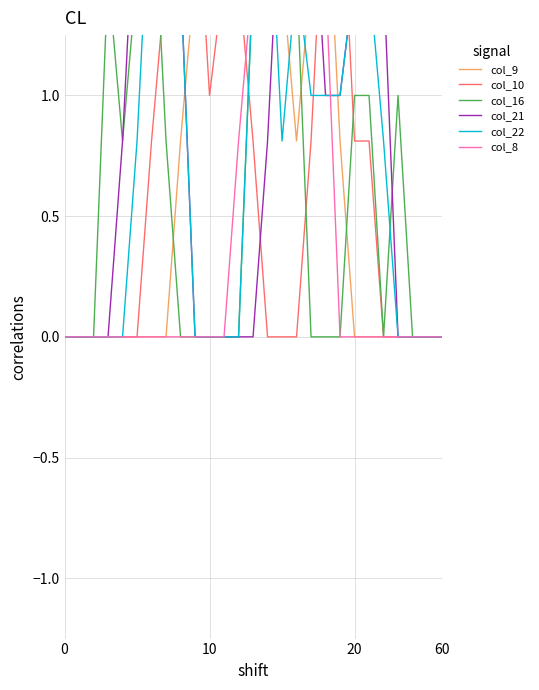

True or false: col_22 has more than 0 interior local peaks.

True